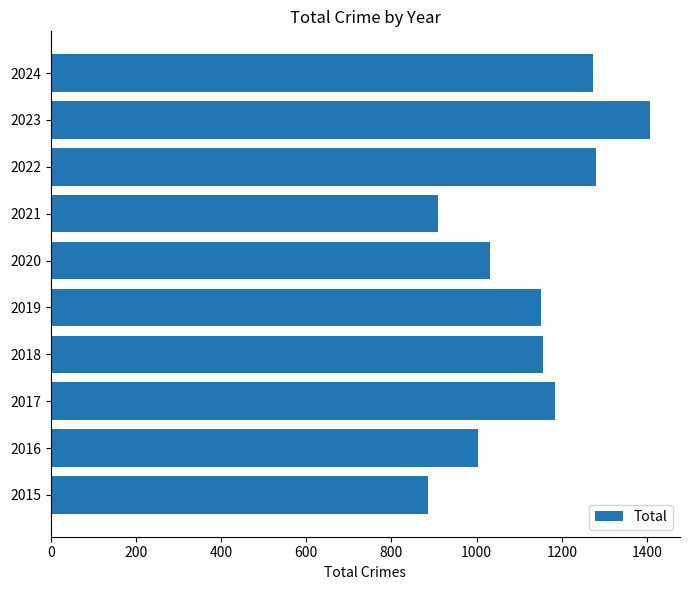

Approximately how many times larger is the value at 2020 compared to 2015?

1.2